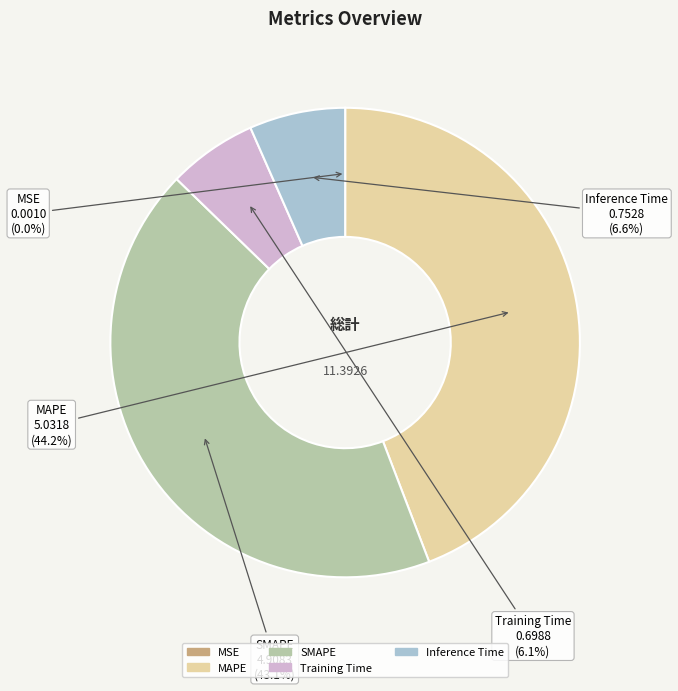

Between SMAPE and Training Time, which is larger?

SMAPE